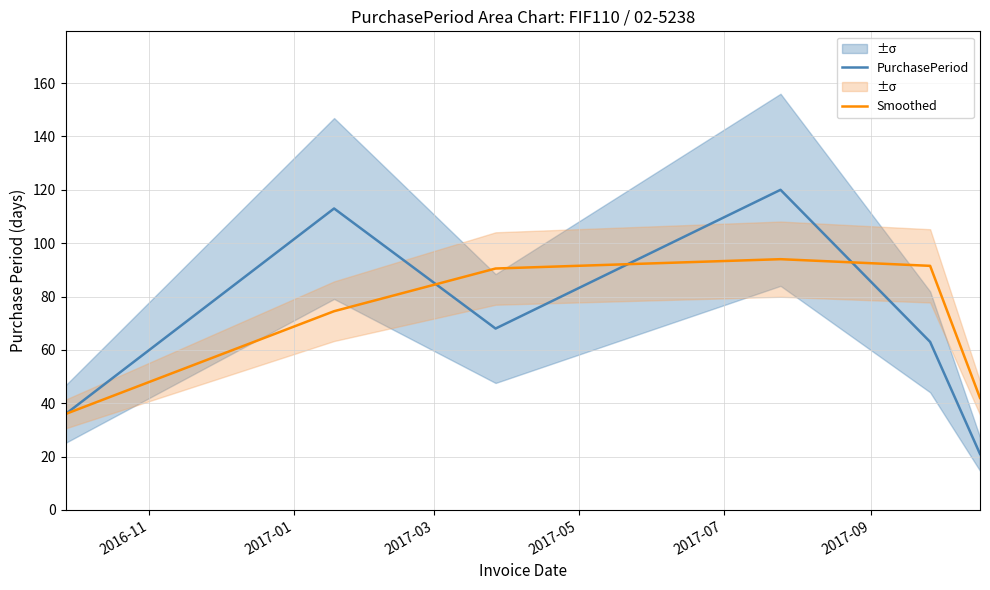

What is the highest value of the PurchasePeriod series?

120.0